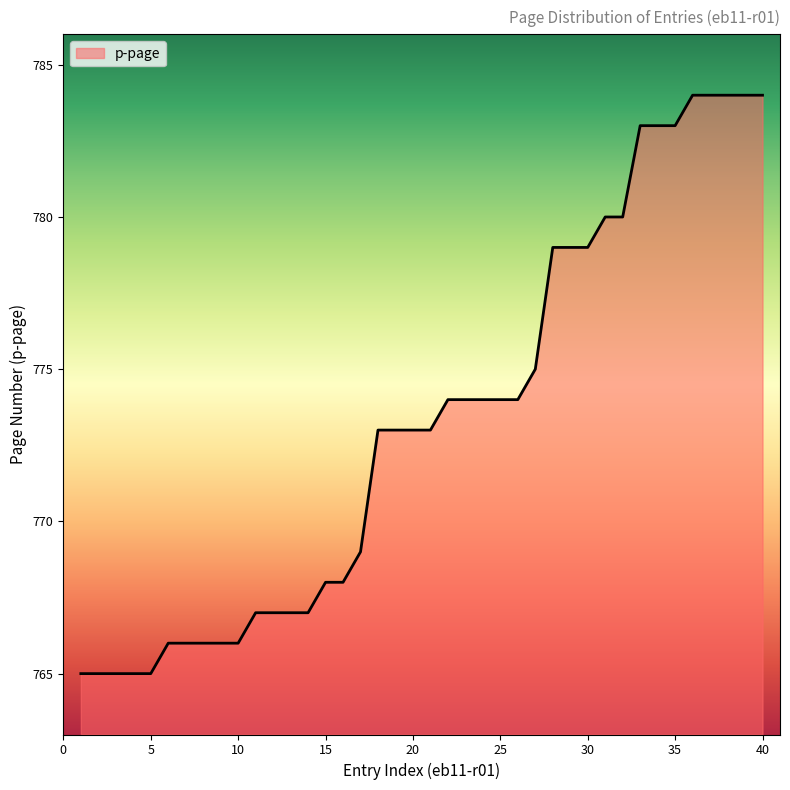

What is the minimum value shown in the chart?

765